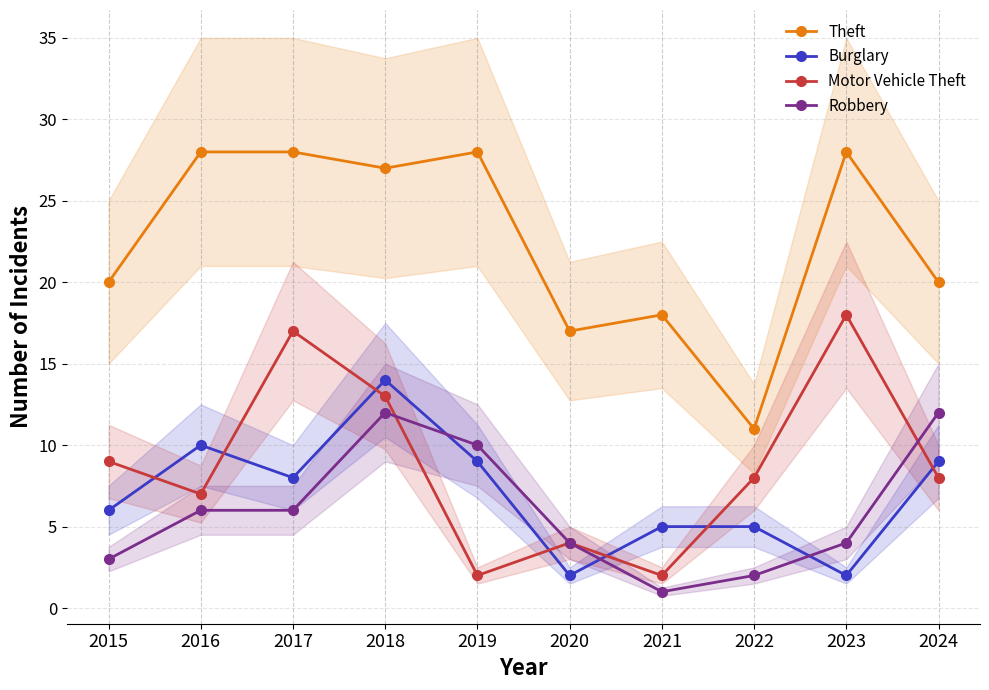

Which category has the lowest value across all series?

2021